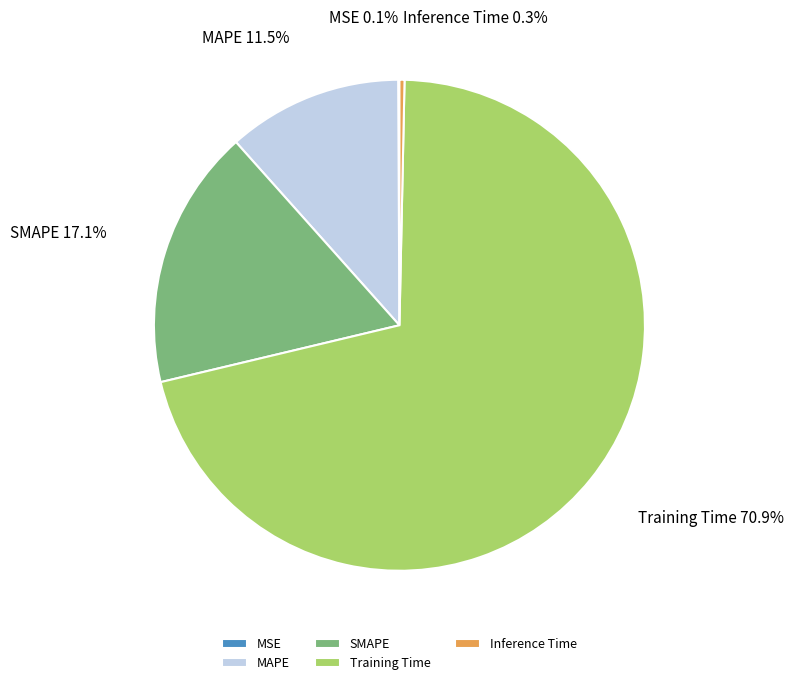

Which category has the biggest portion of the pie?

Training Time